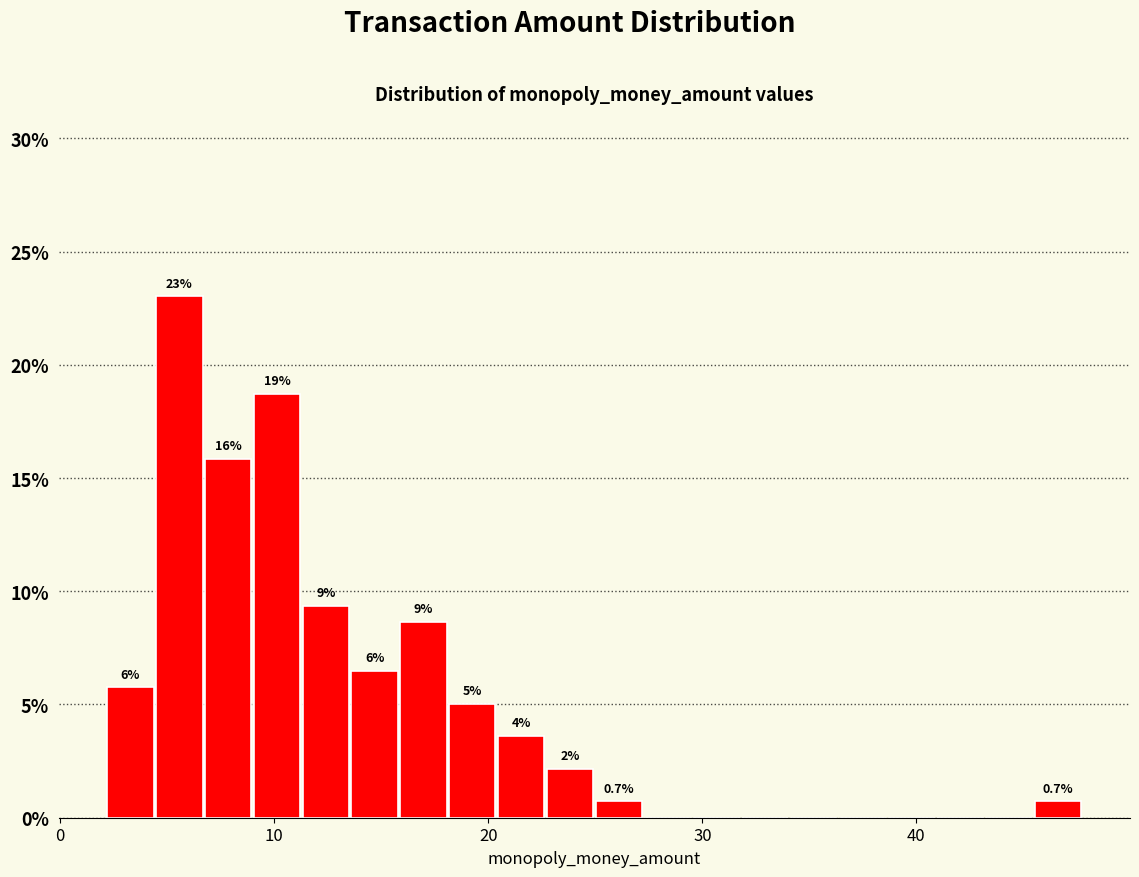

Around what value on the x-axis is the tallest bar? Give the approximate position of its centre, as read against the axis.

6